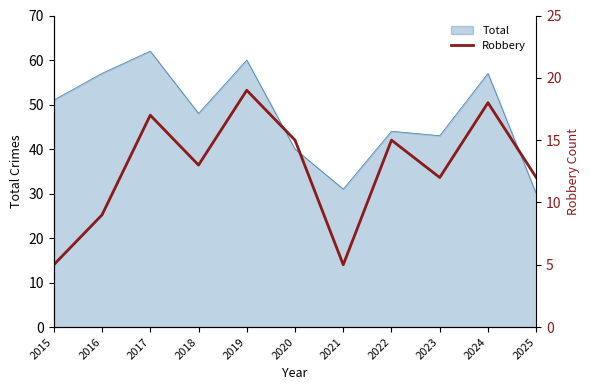

At which label does Total reach its peak?

2017